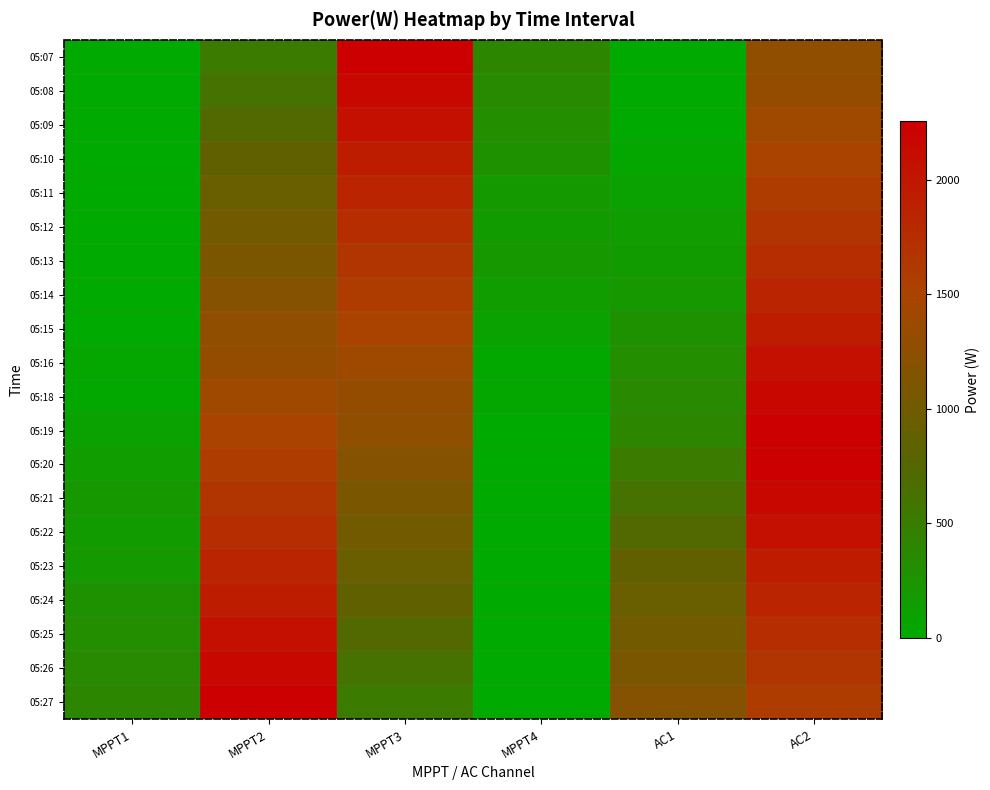

Which series has the largest range (max minus min)?

05:07